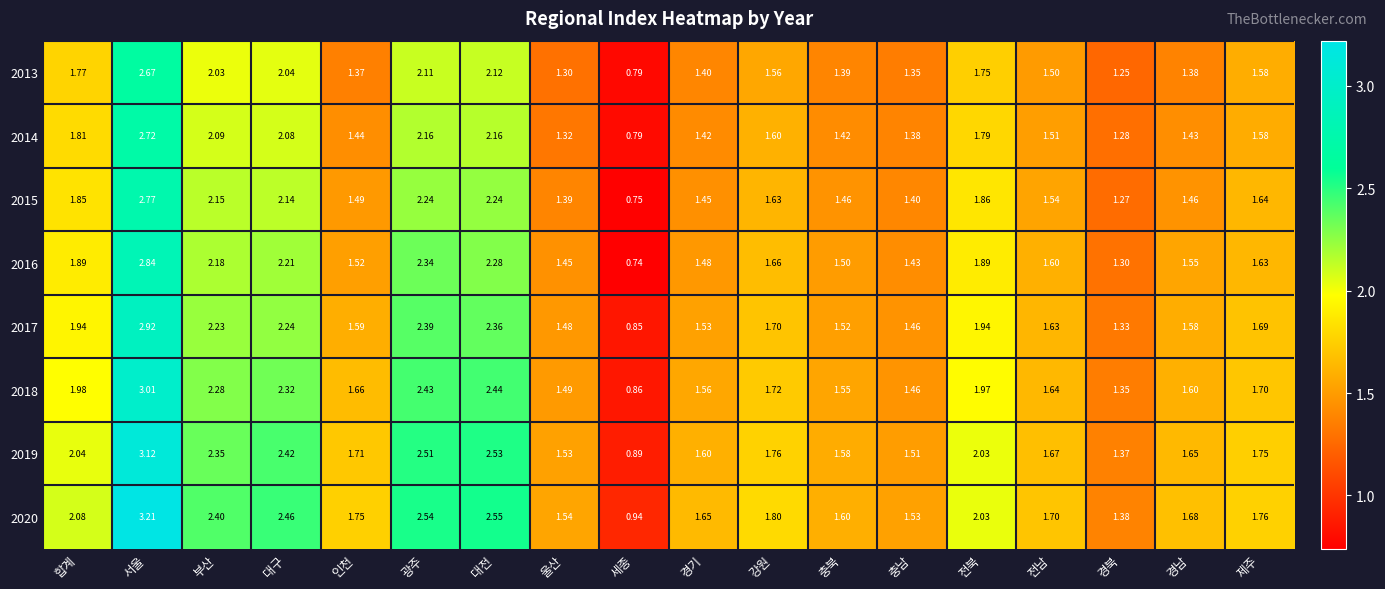

Rank the categories by 2018 value from highest to lowest.

서울, 대전, 광주, 대구, 부산, 합계, 전북, 강원, 제주, 인천, 전남, 경남, 경기, 충북, 울산, 충남, 경북, 세종